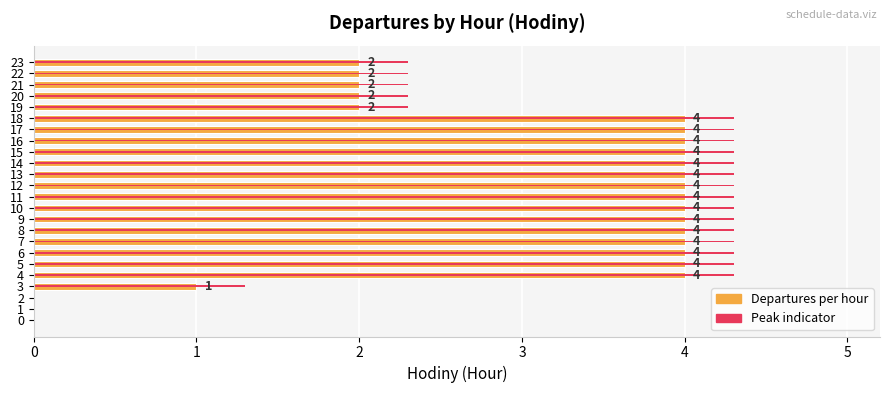

The value of Departures per hour at 16 is 1.0. True or false?

False